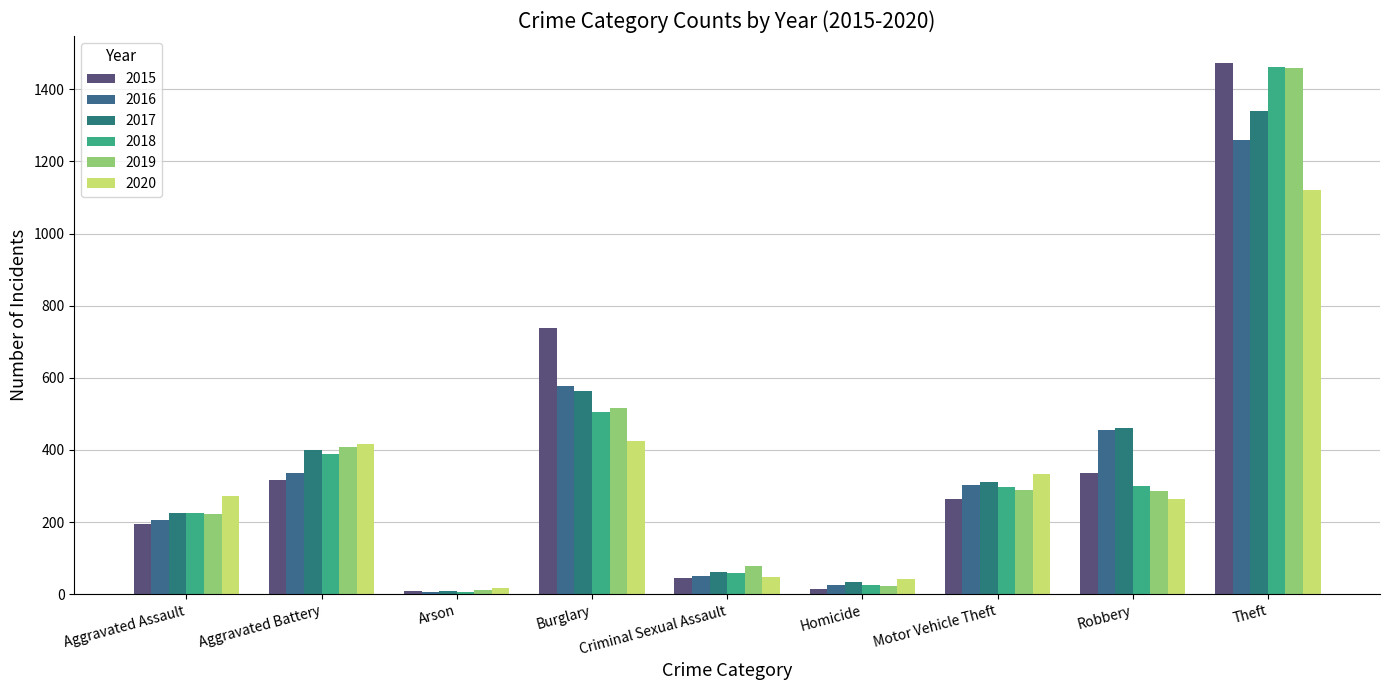

How many bars are there in total?

54